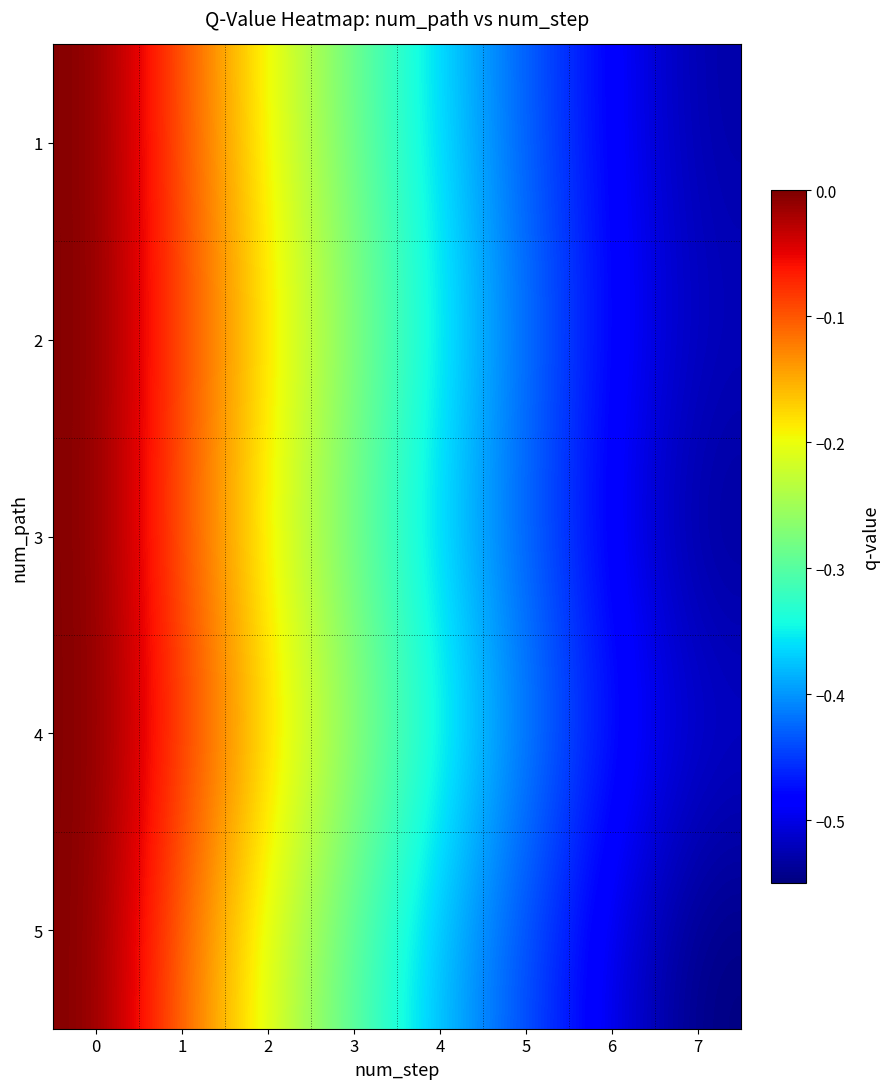

Reading left to right, what are all the values shown in this chart?

1: 0=-0.0	1=-0.1	2=-0.2	3=-0.3	4=-0.4	5=-0.4	6=-0.5	7=-0.5
2: 0=-0.0	1=-0.1	2=-0.2	3=-0.3	4=-0.3	5=-0.4	6=-0.5	7=-0.5
3: 0=-0.0	1=-0.1	2=-0.2	3=-0.3	4=-0.4	5=-0.4	6=-0.5	7=-0.5
4: 0=-0.0	1=-0.1	2=-0.2	3=-0.3	4=-0.3	5=-0.4	6=-0.5	7=-0.5
5: 0=-0.0	1=-0.1	2=-0.2	3=-0.3	4=-0.4	5=-0.4	6=-0.5	7=-0.6